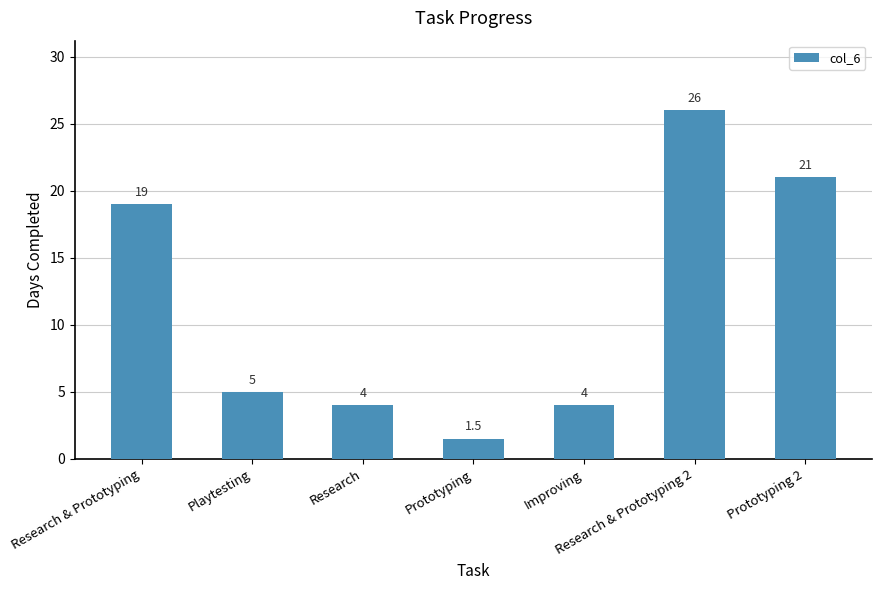

What position from the left is Playtesting?

2